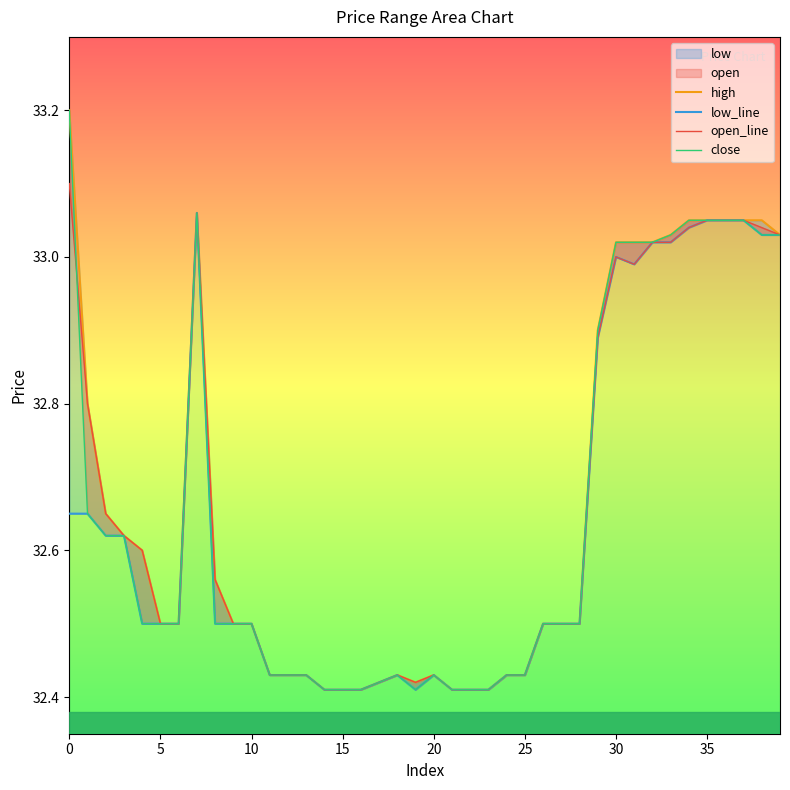

True or false: low_line has a value of 50.5 at 28.

False